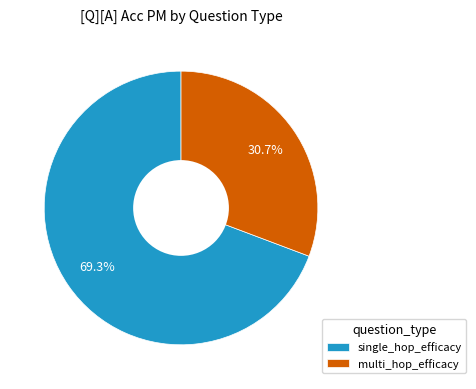

What percentage is the single_hop_efficacy slice, to the nearest percent?

69%